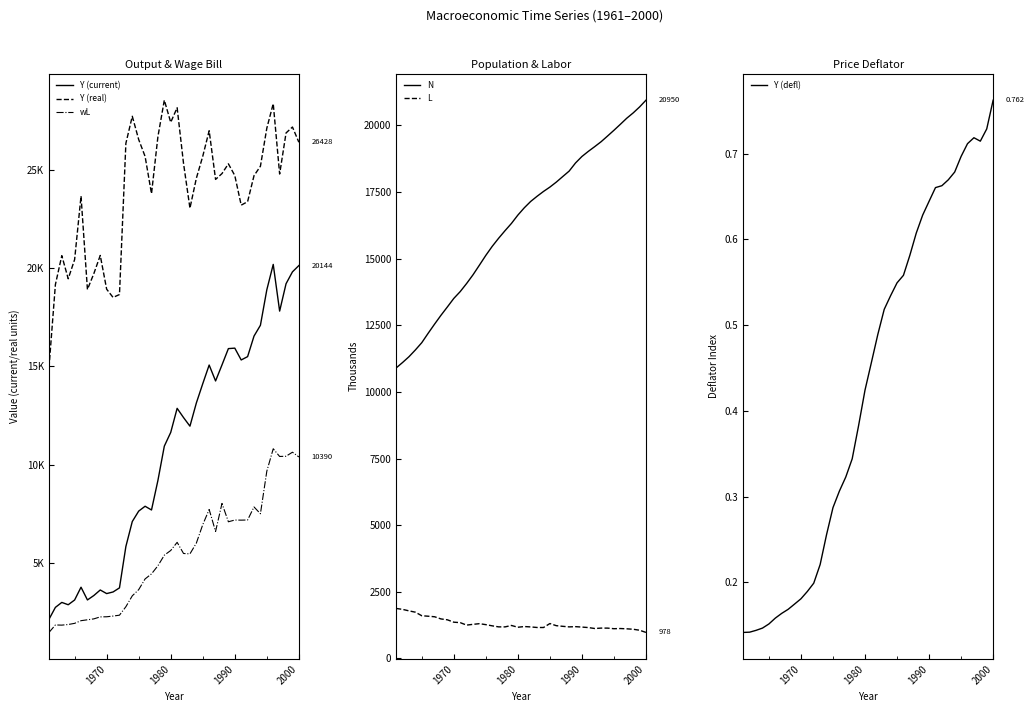

True or false: L and Y (defl) intersect in this chart.

False